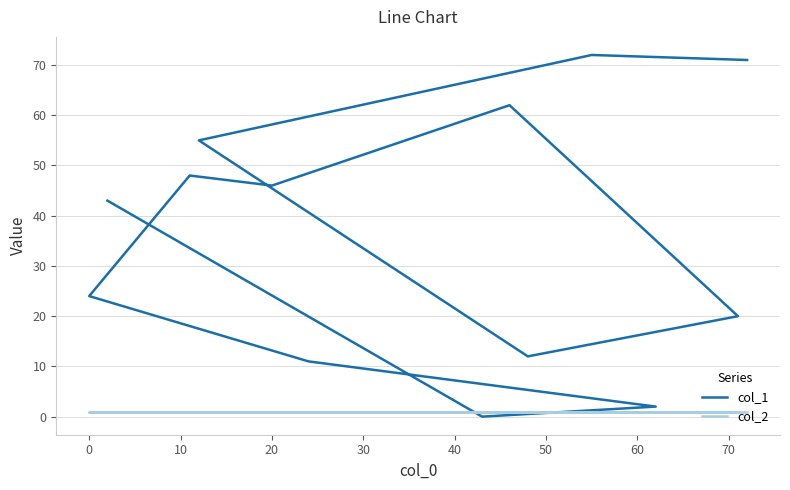

The col_2 series shows 1 at 10. True or false?

True